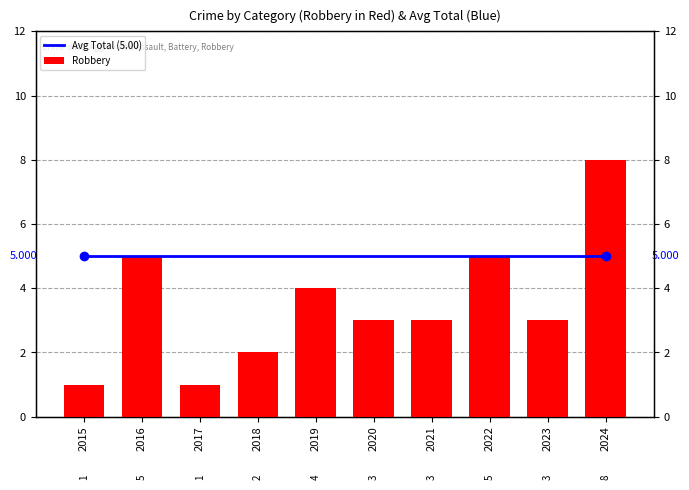

Which has a higher value, 2023 or 2018?

2023